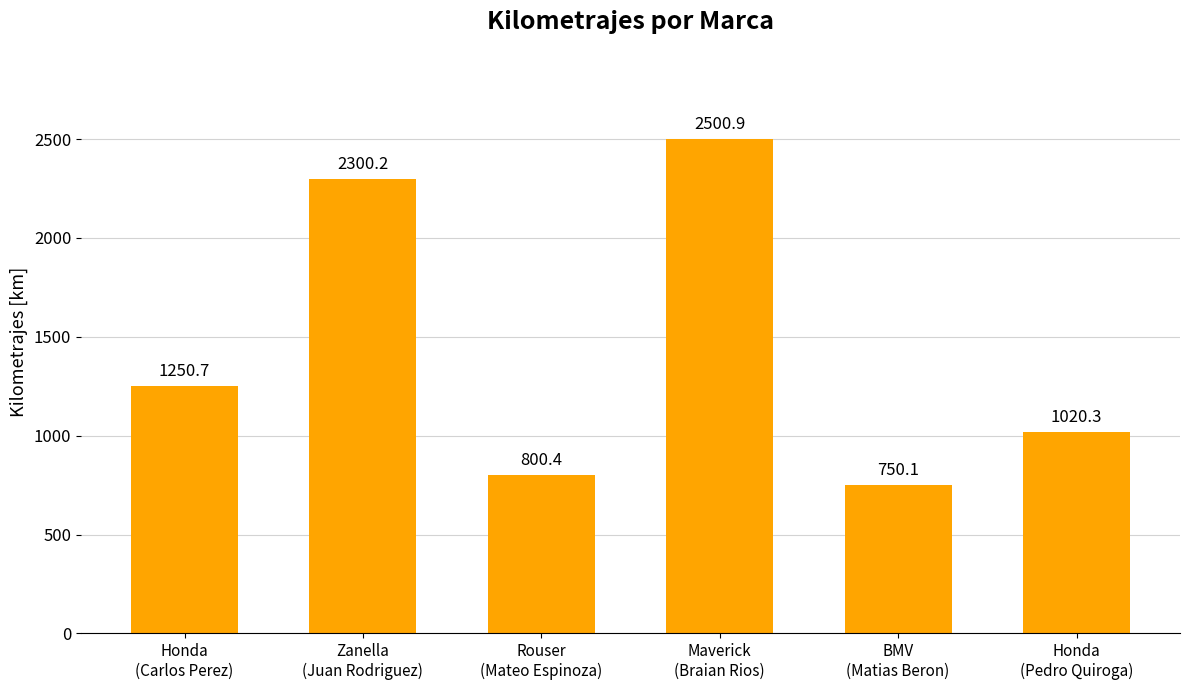

Rank the categories by value from highest to lowest.

Maverick
(Braian Rios), Zanella
(Juan Rodriguez), Honda
(Carlos Perez), Honda
(Pedro Quiroga), Rouser
(Mateo Espinoza), BMV
(Matias Beron)